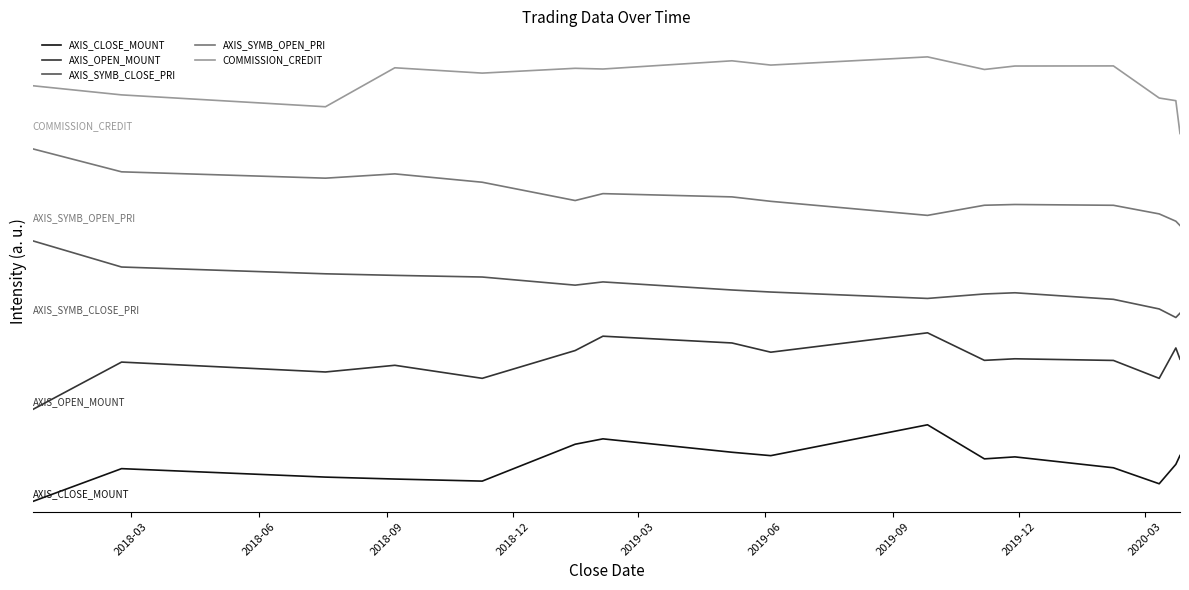

True or false: AXIS_SYMB_OPEN_PRI and AXIS_SYMB_CLOSE_PRI intersect in this chart.

False